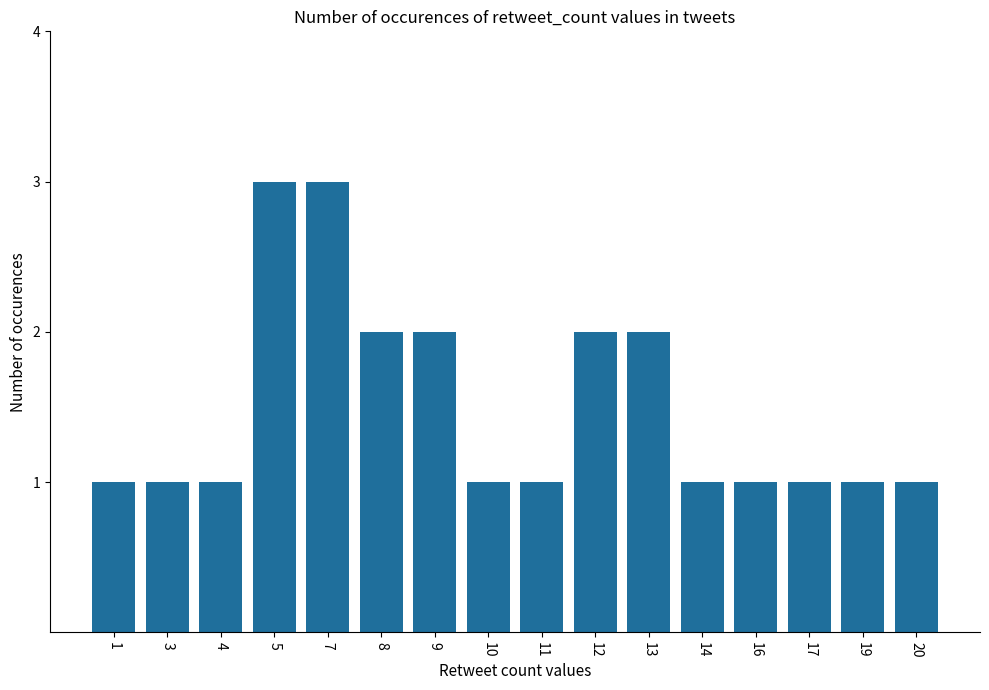

Count the values in the range 1 to 2.

14